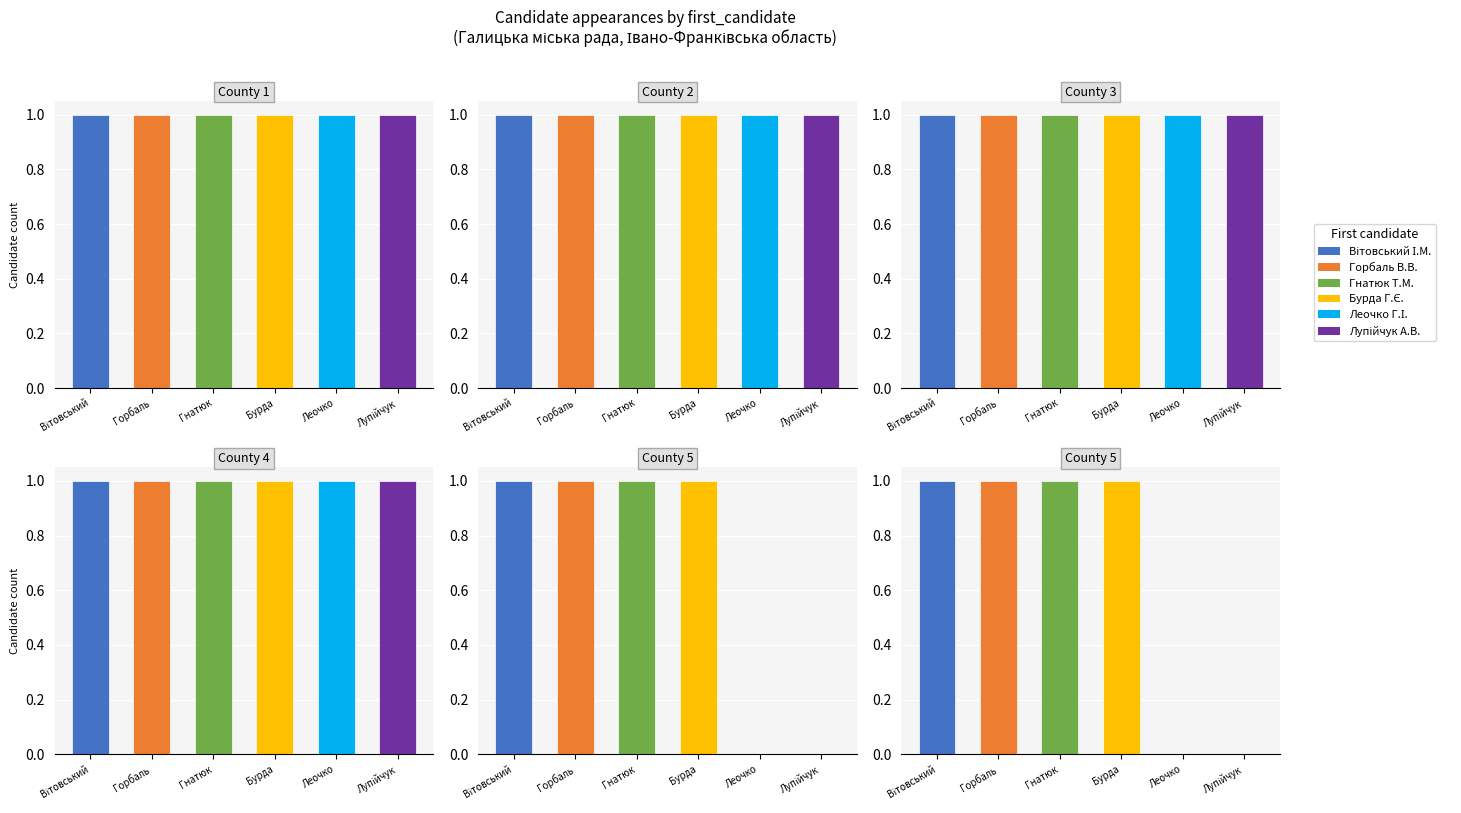

Which series has the widest spread of values?

(Вітовський Іван Михайлович)